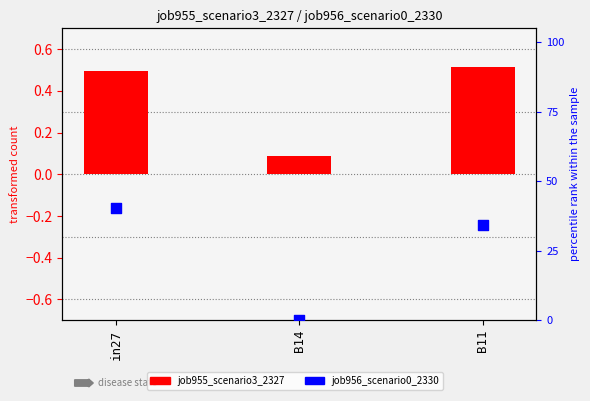

At how many categories does at least one series exceed 0?

3